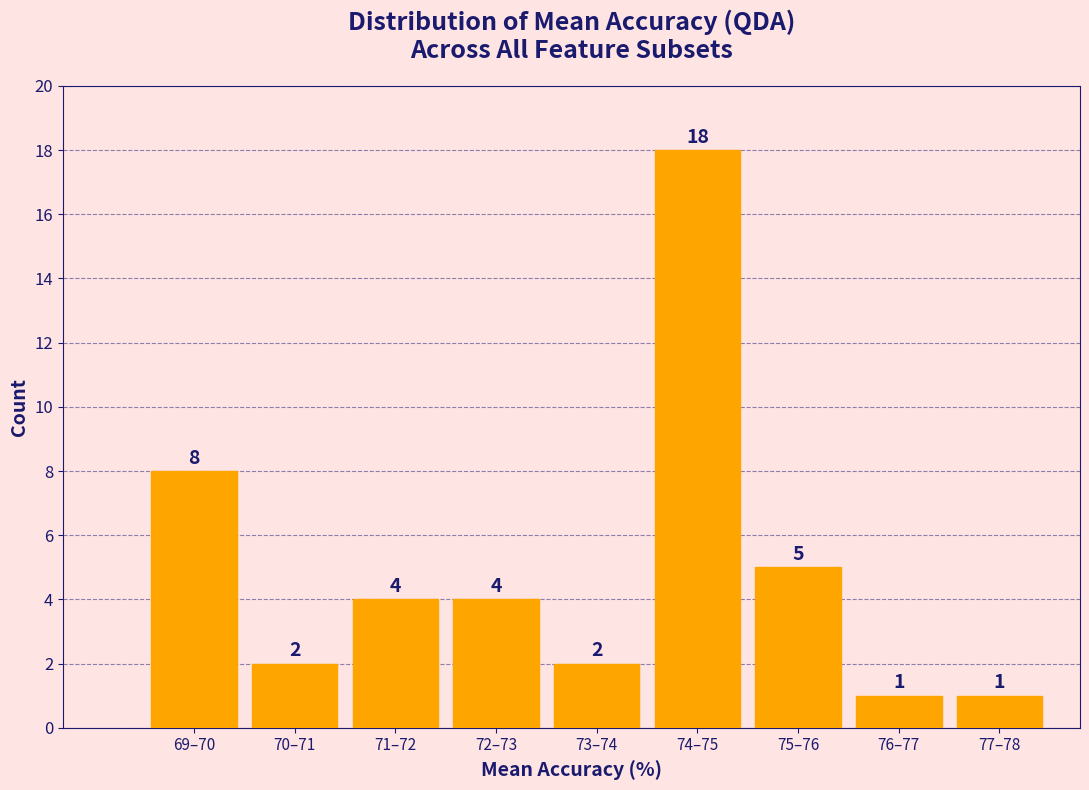

Reading left to right, extract all data points from this chart.

8	2	4	4	2	18	5	1	1